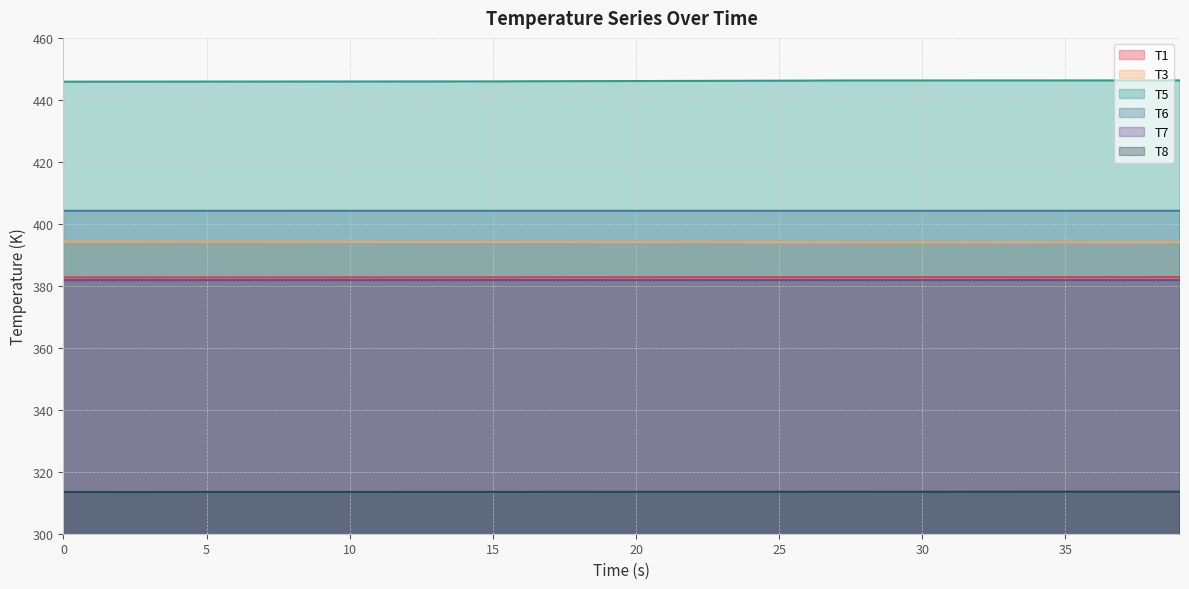

True or false: T7 and T1 cross at least once.

False